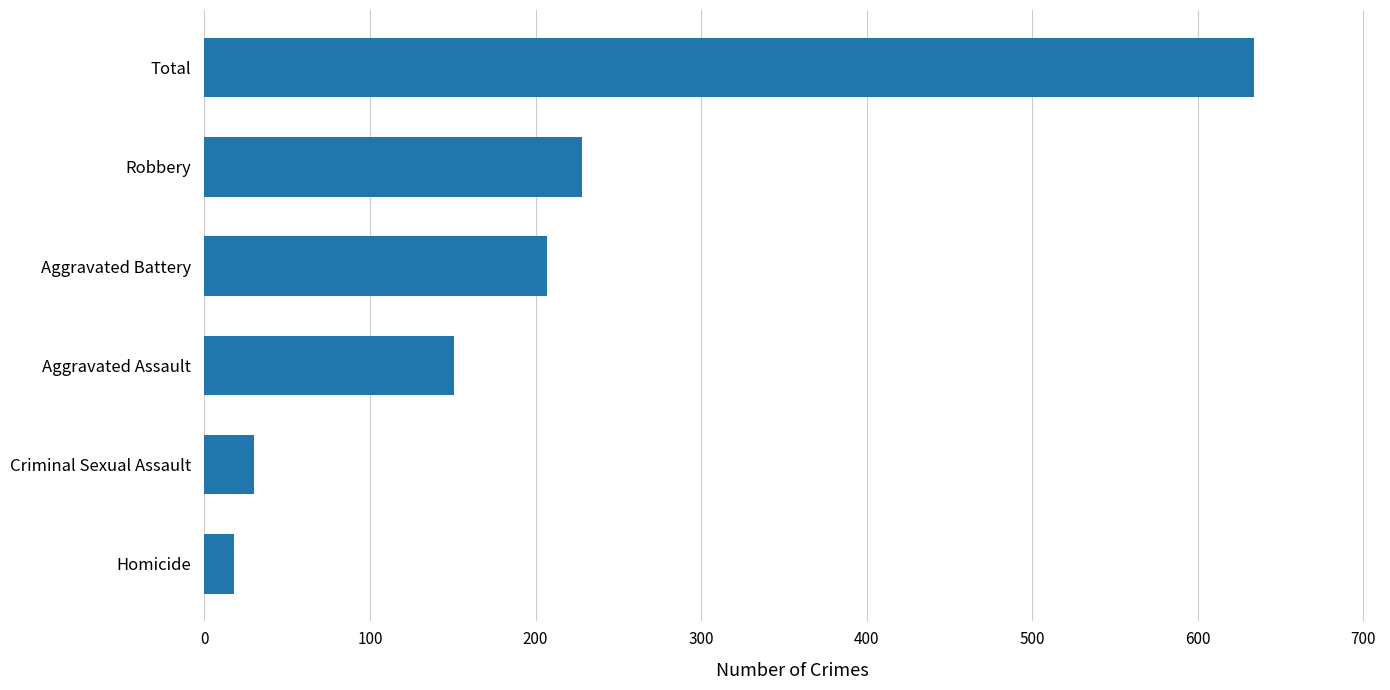

Is it true that the value at Aggravated Battery is 207?

True